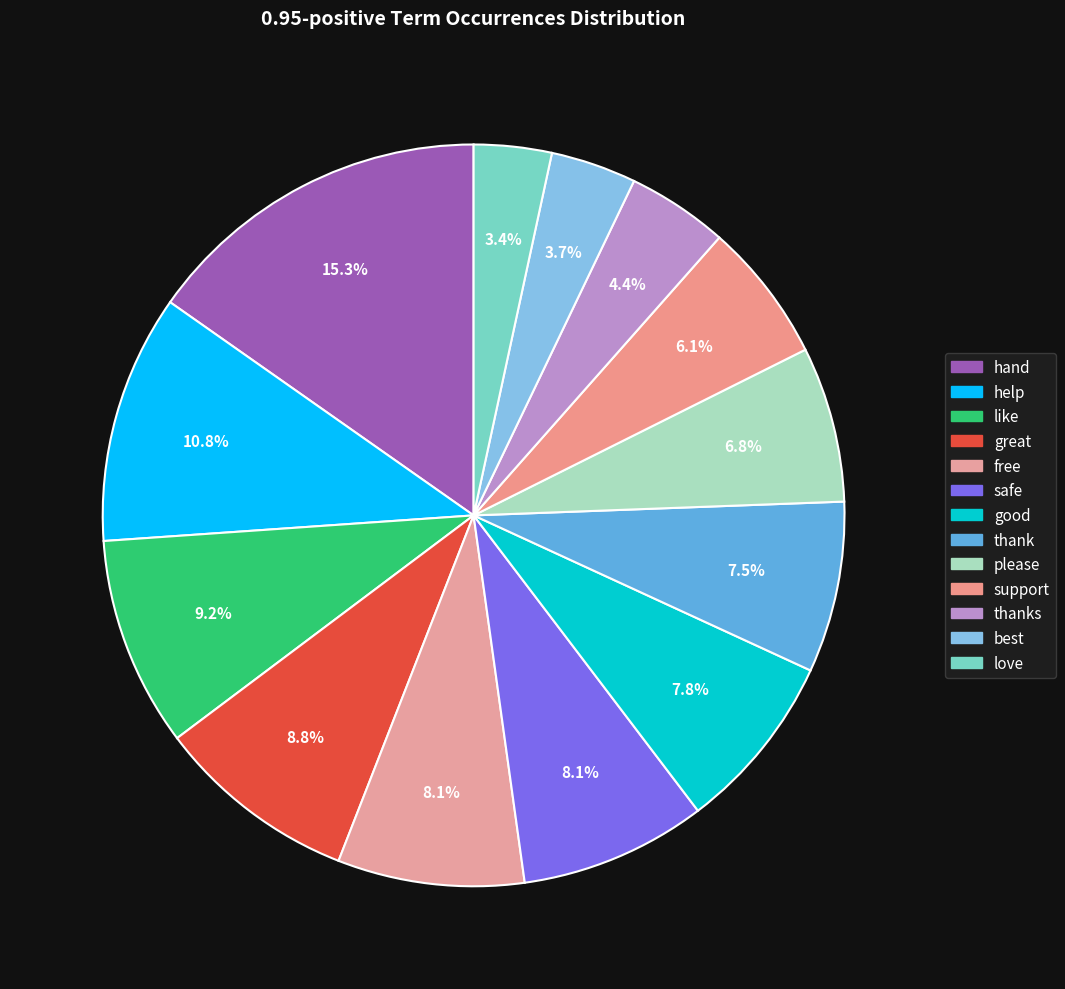

Is there a majority slice in this chart?

No